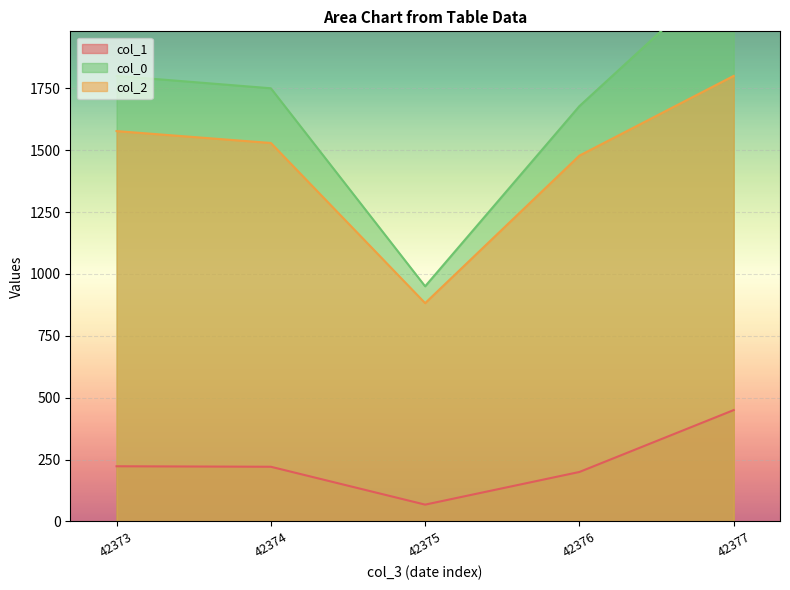

Which label corresponds to the largest value in the chart?

42377